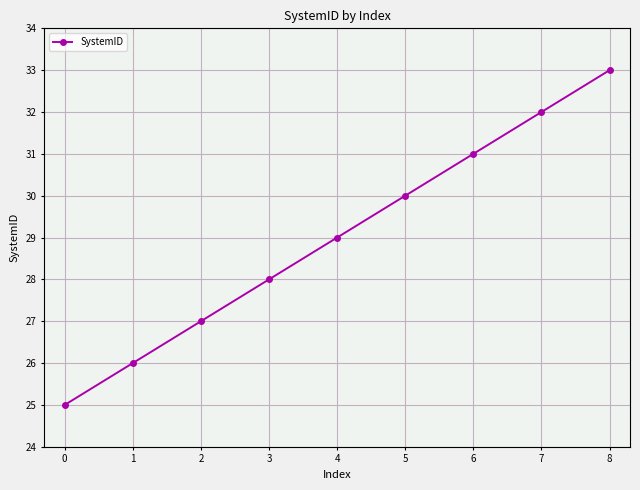

How many values are between 27 and 31?

5